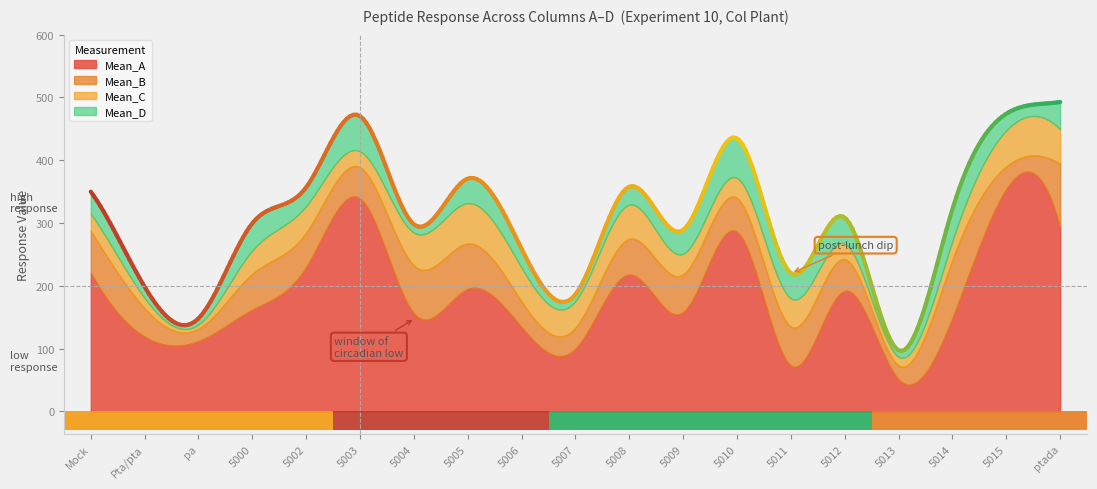

What is the label of the 2nd bar from the left?

Pta/pta